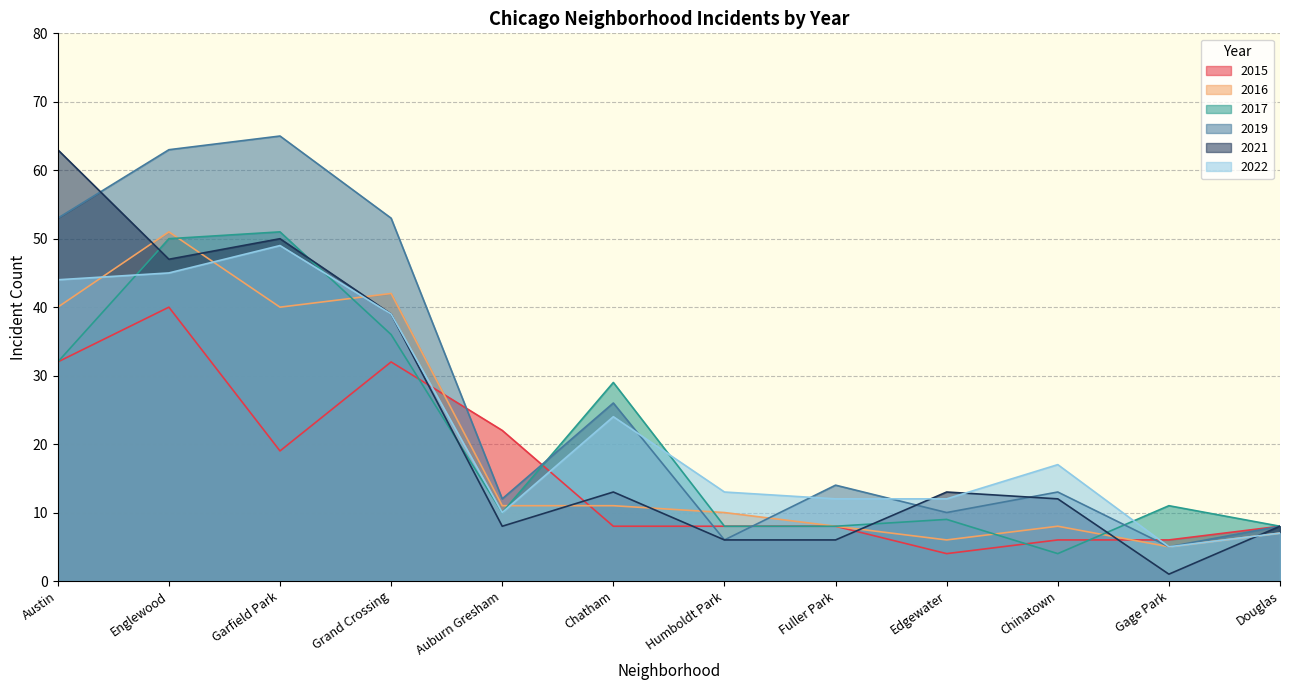

At which category does the chart reach its peak across all series?

Garfield Park